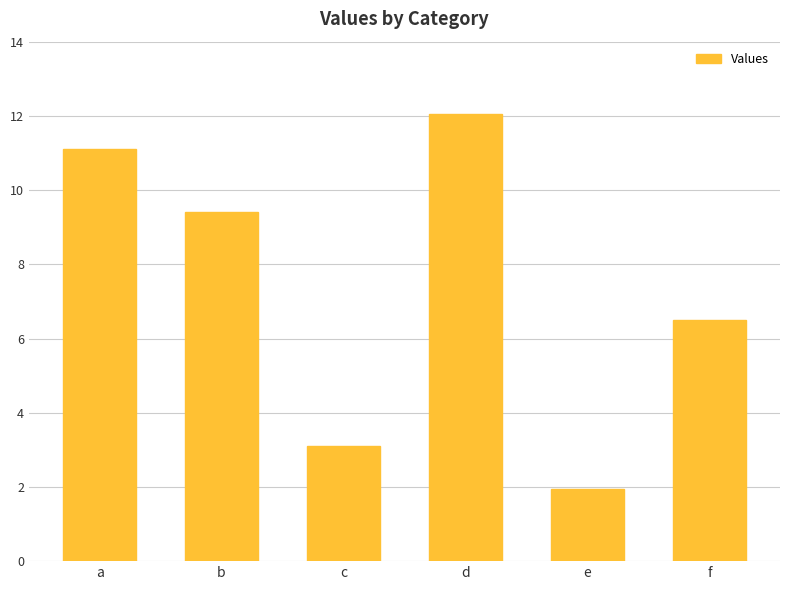

Which label corresponds to the smallest value in the chart?

e